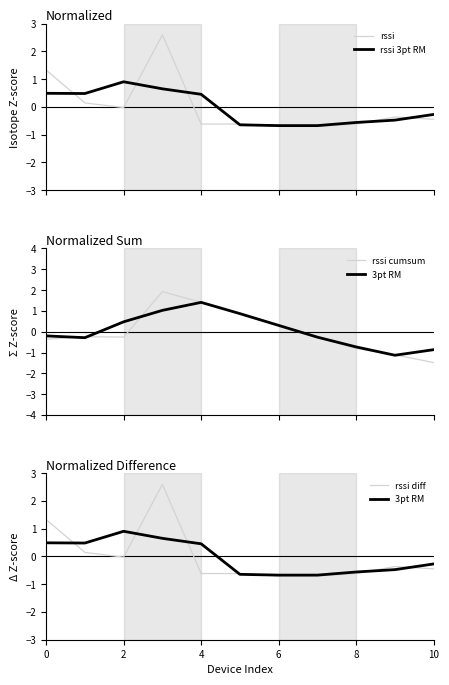

Is this an area chart (filled region under the line)?

No